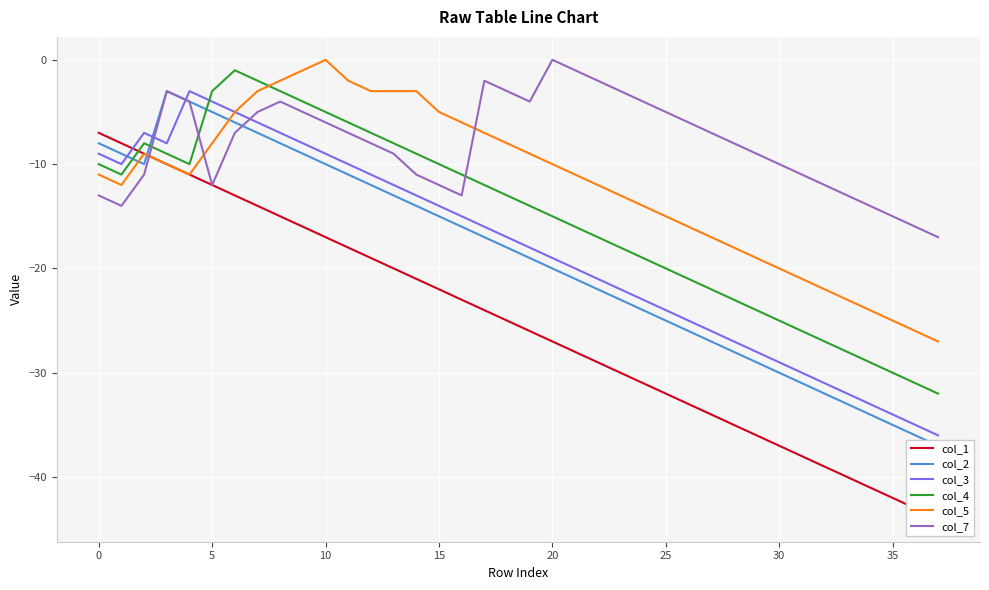

How many times do col_7 and col_5 cross each other?

3